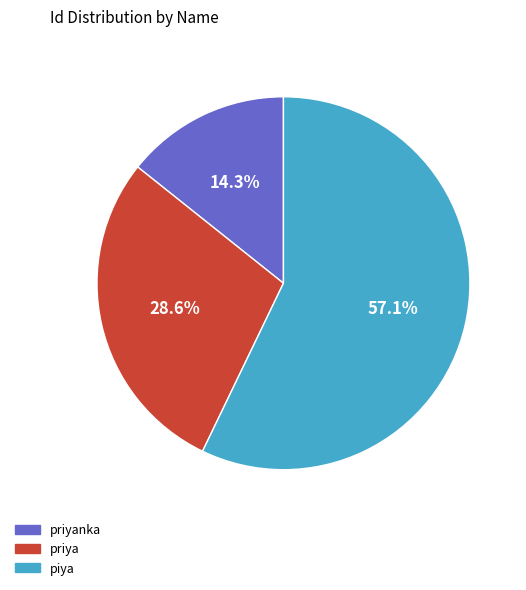

Is there a majority slice in this chart?

Yes